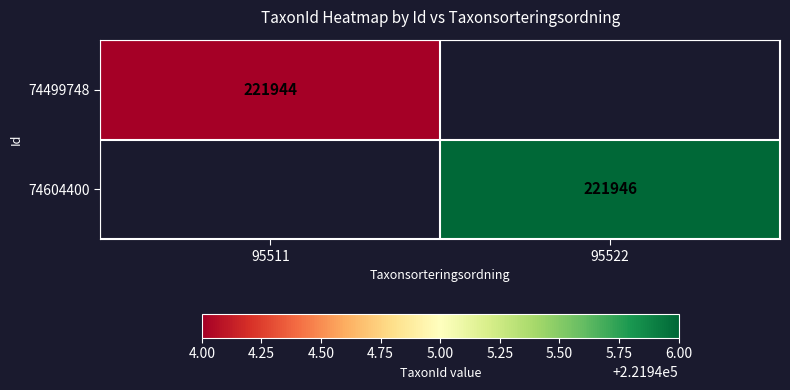

Is it true that 74604400 equals 221946 at 95522?

True